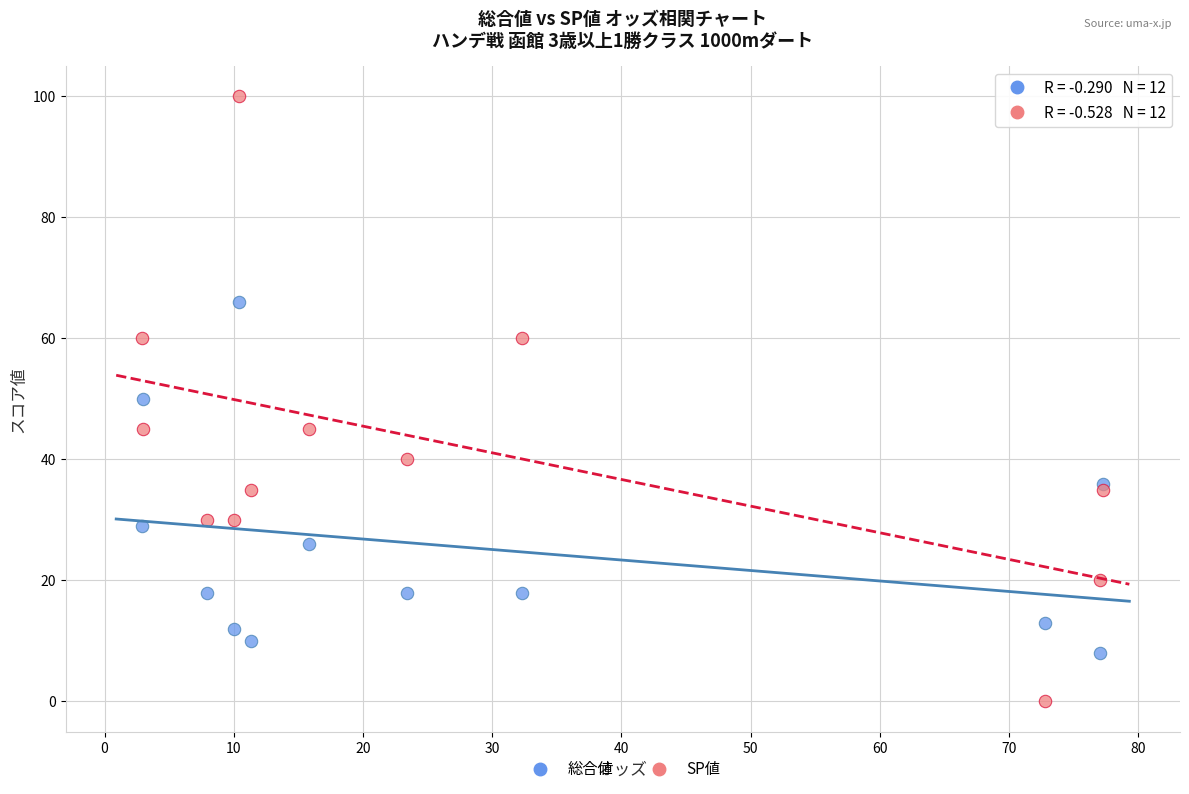

Which series has the largest Y range (max minus min)?

SP値